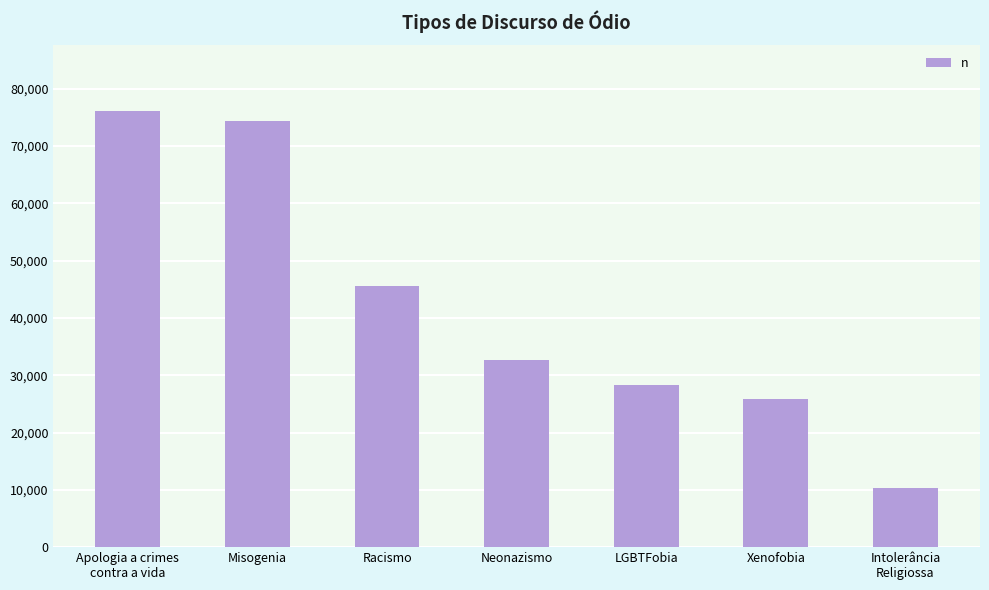

What is the ratio of the value at Apologia a crimes
contra a vida to the value at Xenofobia?

2.9